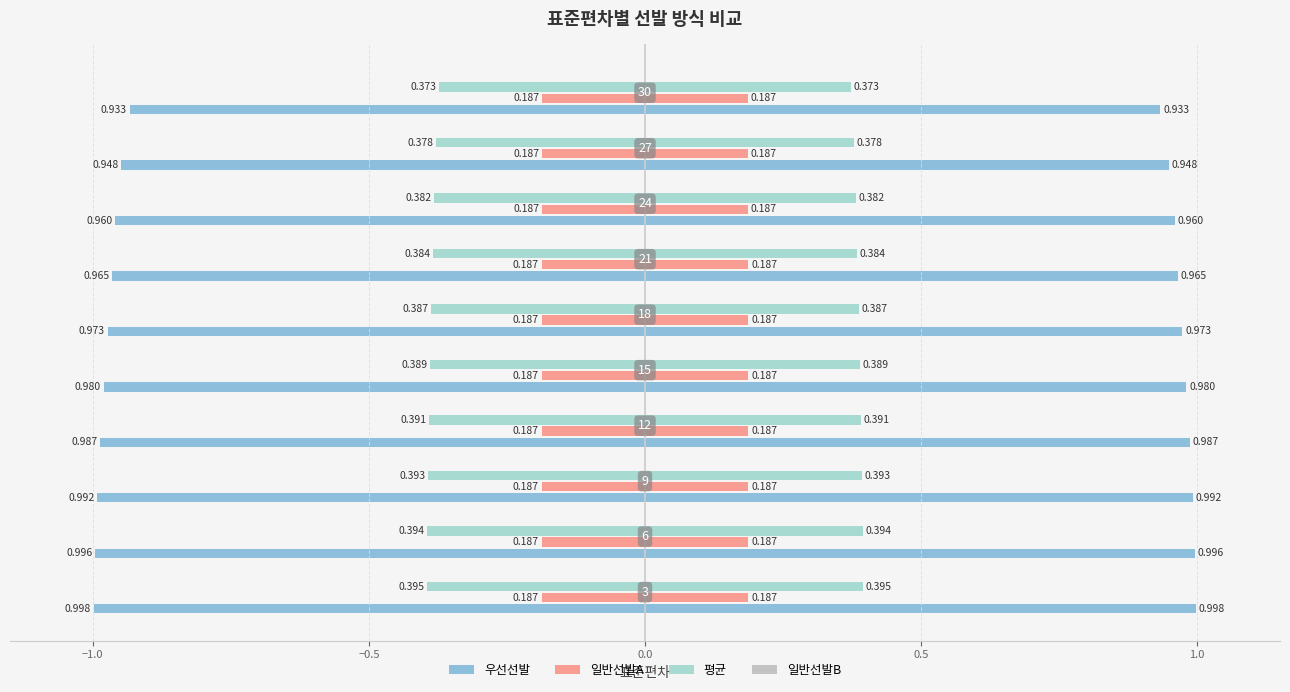

True or false: 우선선발 has a value of -0.5 at 1.0.

False